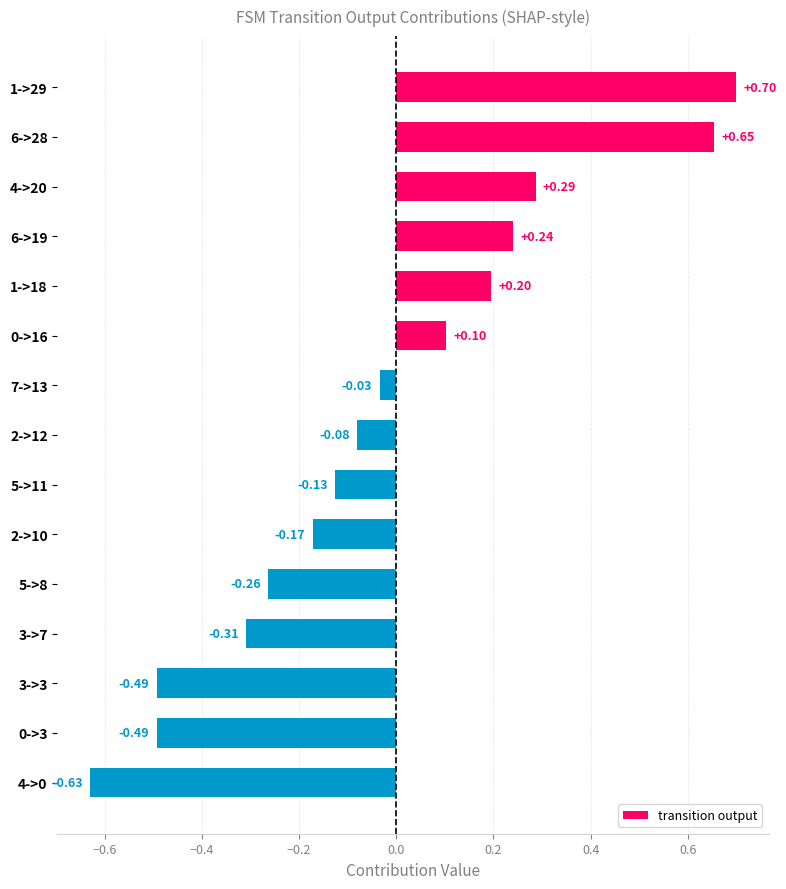

What is the sum of all values?

-0.4